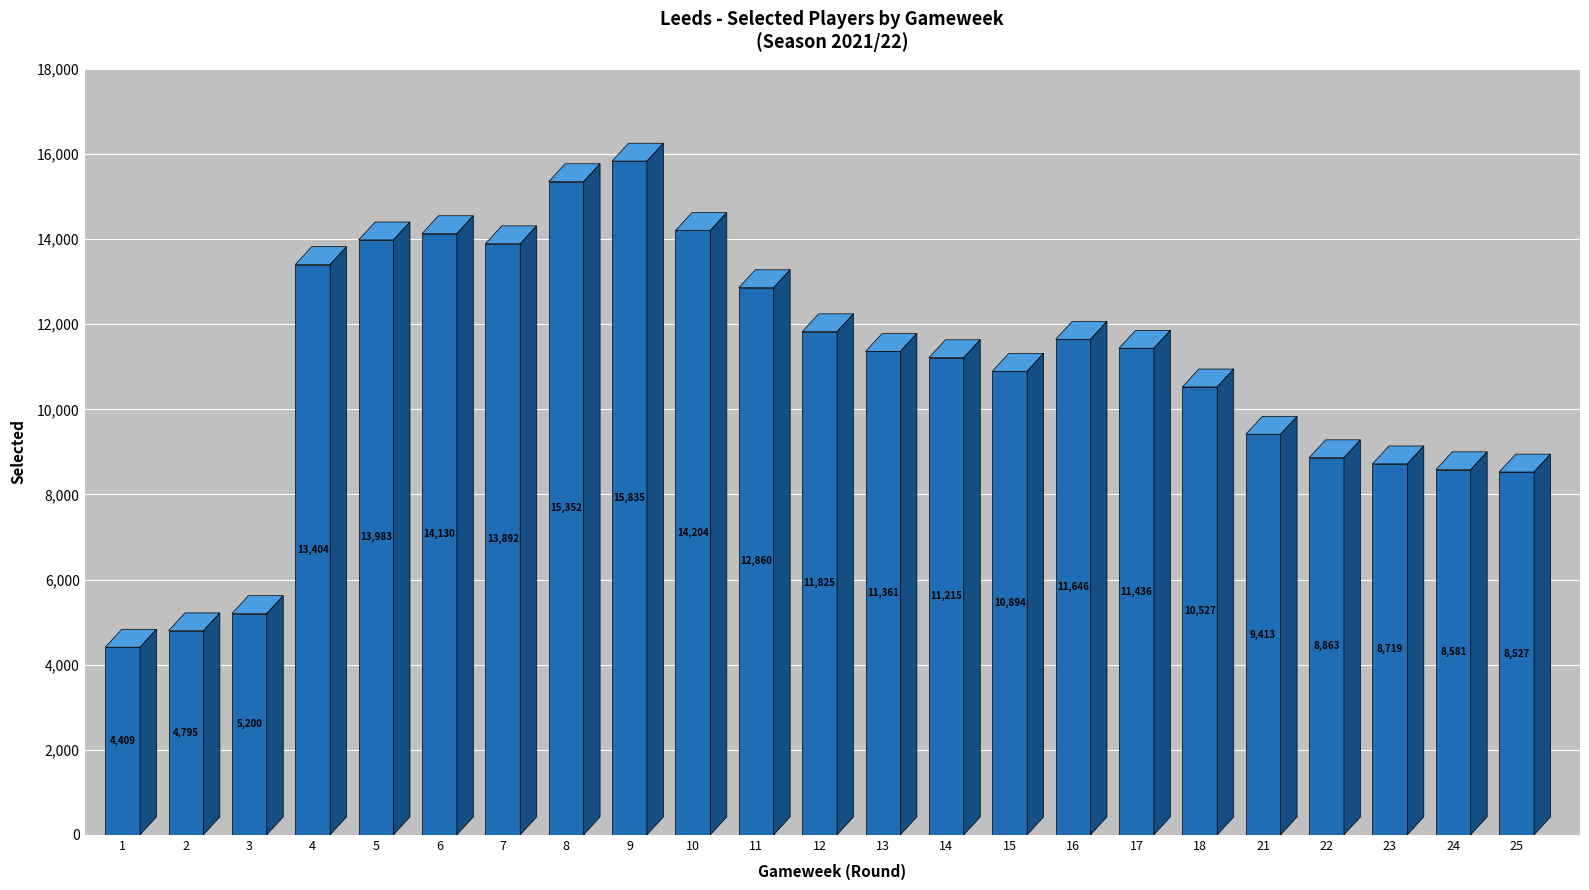

How many distinct data groups are displayed?

1